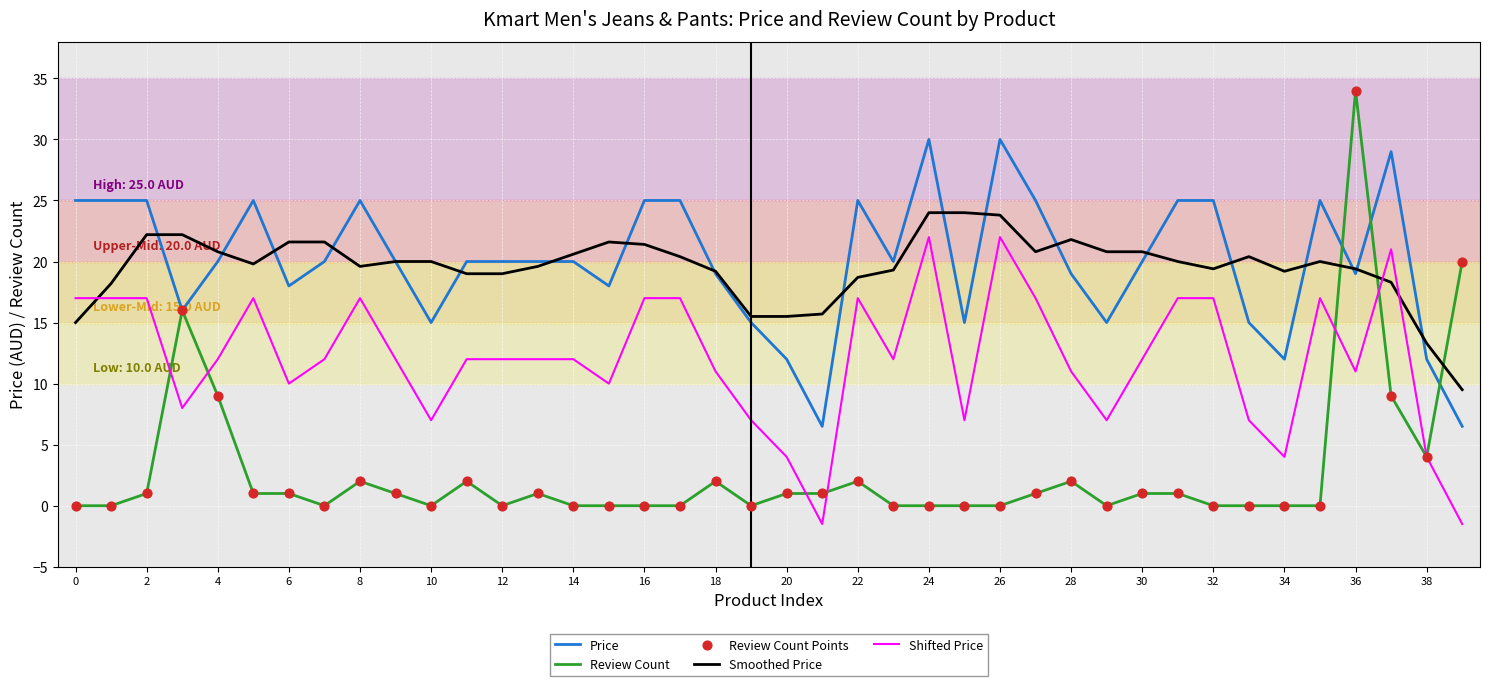

Which series has the largest total across all categories?

Price